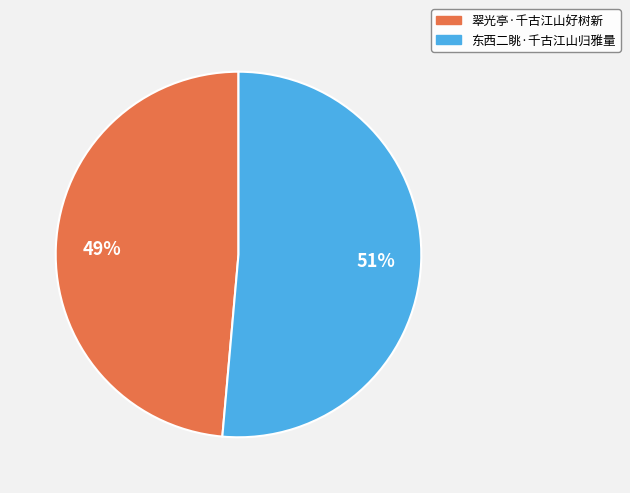

Which has a higher value, 东西二眺·千古江山归雅量 or 翠光亭·千古江山好树新?

东西二眺·千古江山归雅量